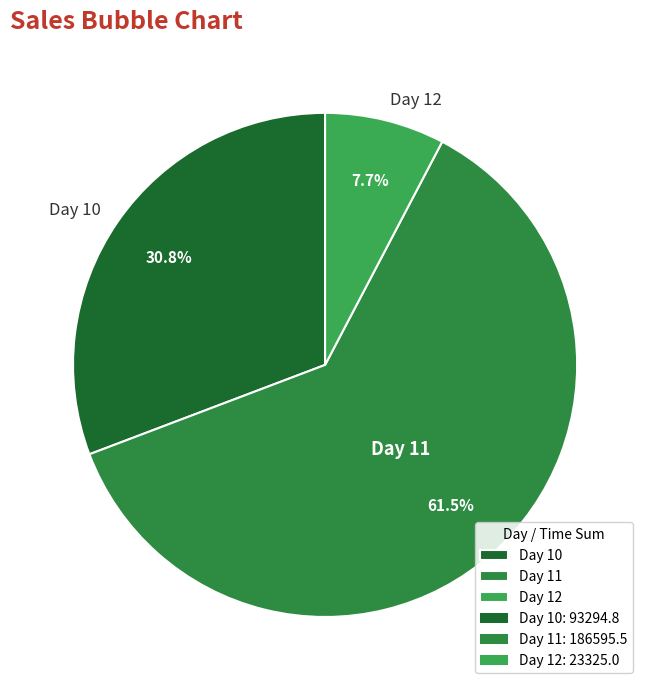

How many slices are in this pie chart?

3